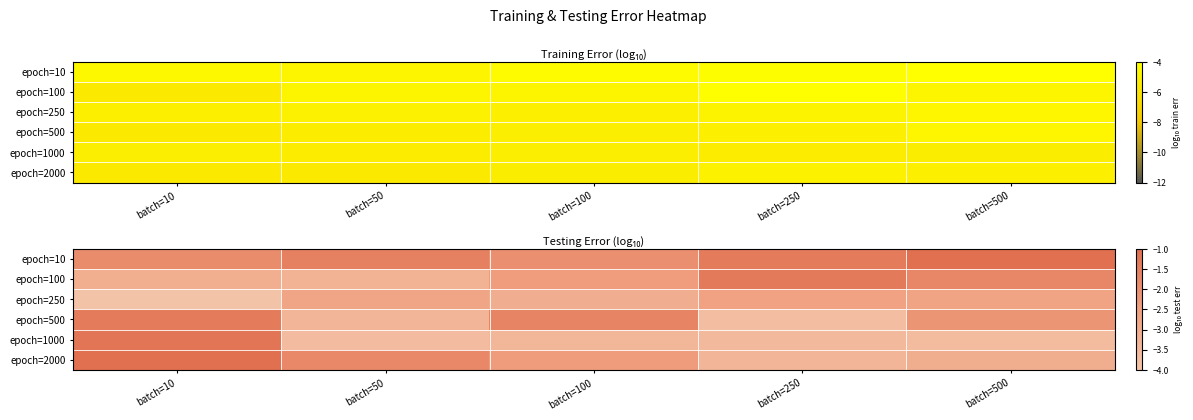

The value of epoch=1000 at batch=100 is -3.5. True or false?

True